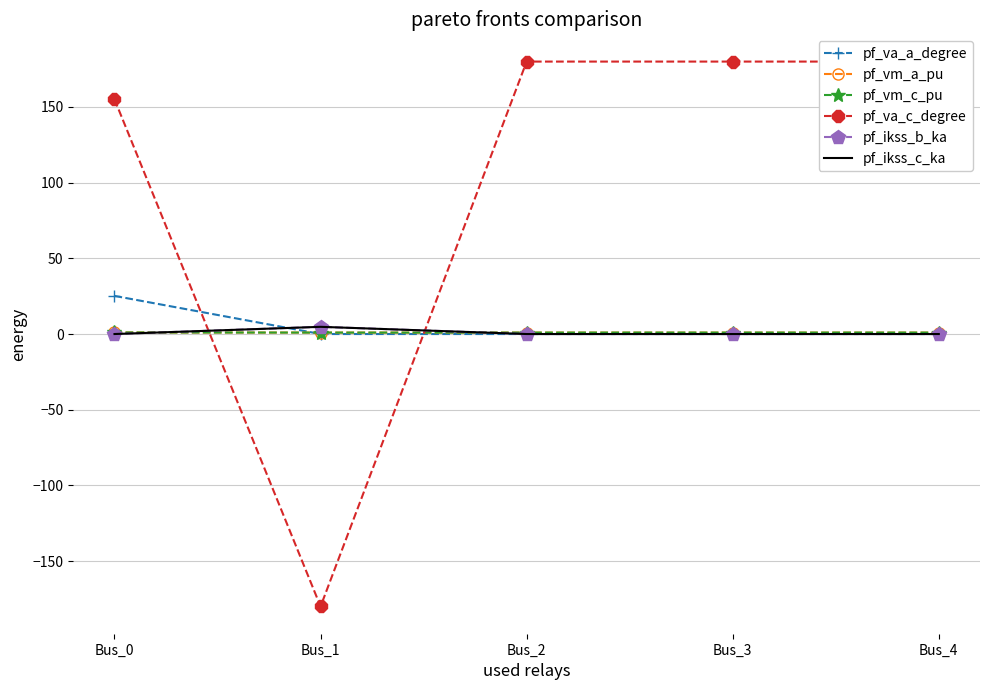

How many lines are shown in the chart?

6